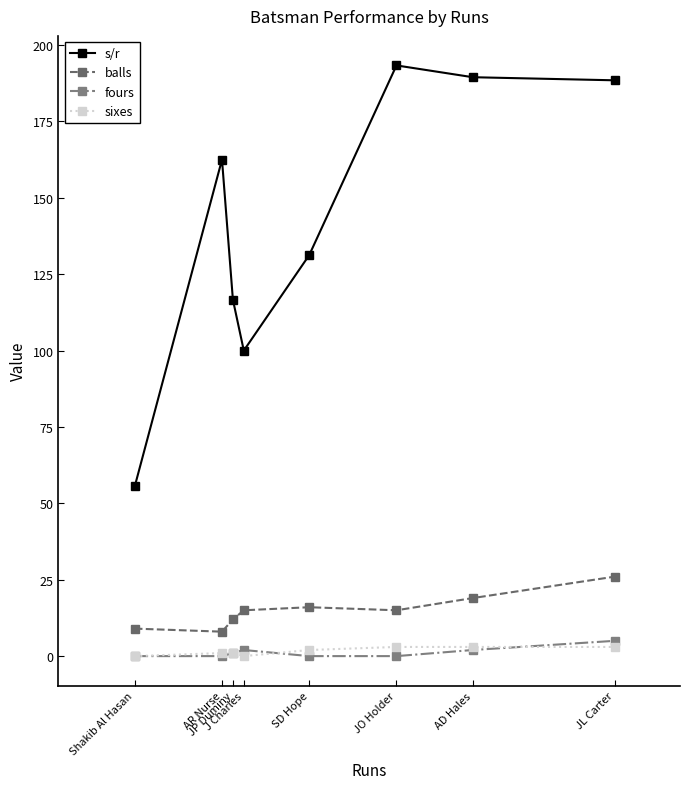

Does the chart have visible grid lines?

No